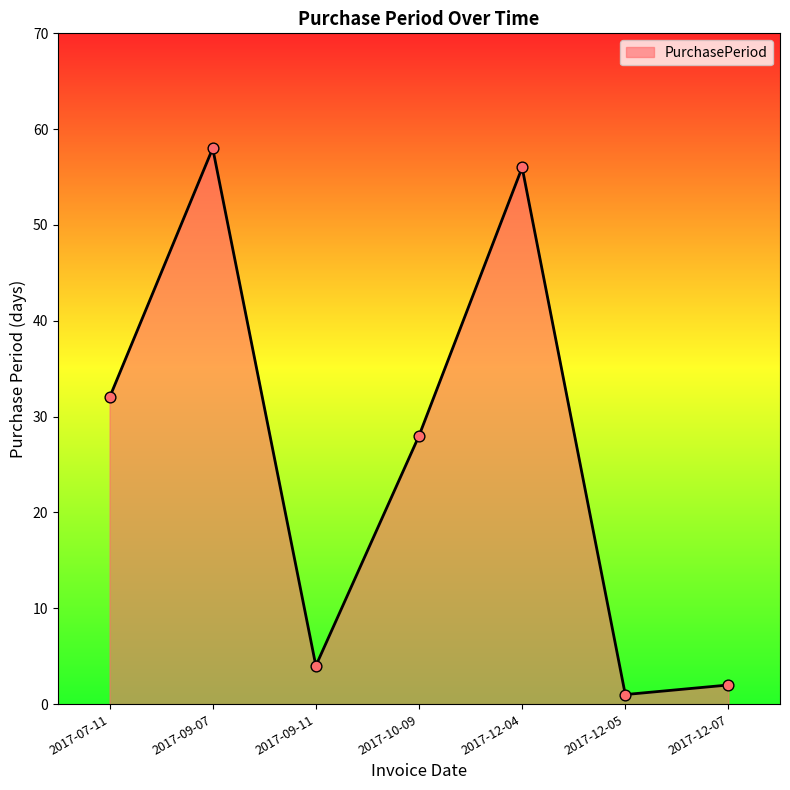

What is the ratio of the value at 2017-09-11 to the value at 2017-12-05?

4.0